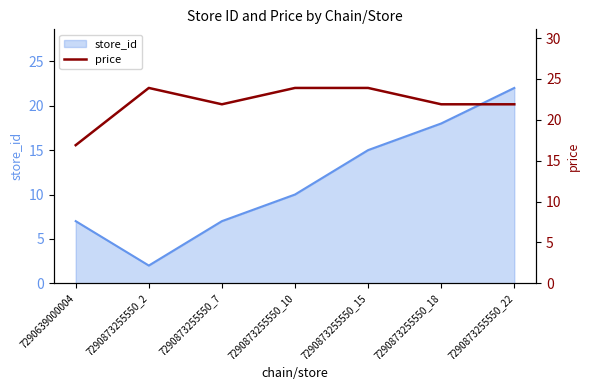

At which category does the chart reach its peak across all series?

7290873255550_2